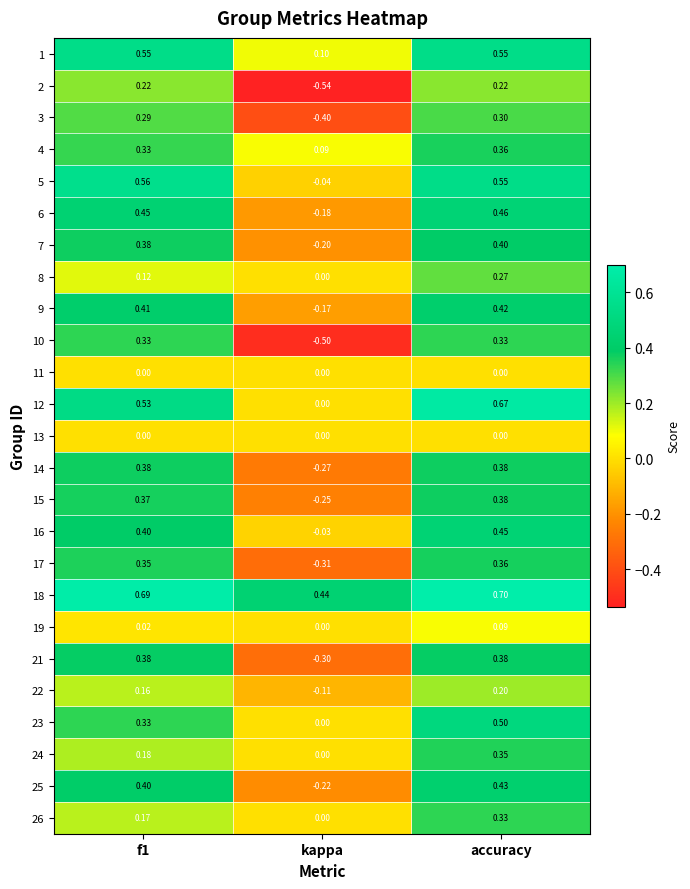

At which category does the chart reach its minimum across all series?

kappa